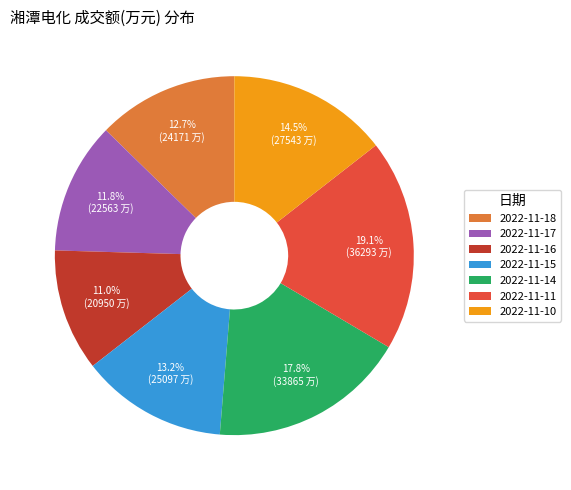

What is the ratio of the value at 2022-11-16 to the value at 2022-11-15?

0.8